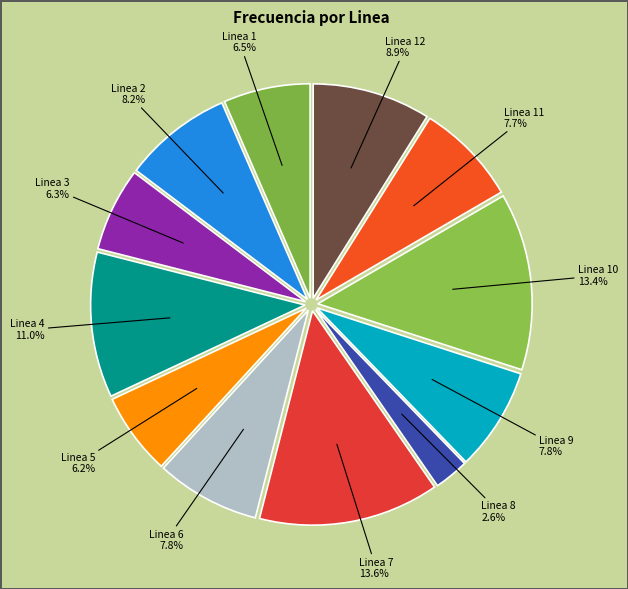

Between Linea 12 8.9% and Linea 8 2.6%, which is larger?

Linea 12 8.9%